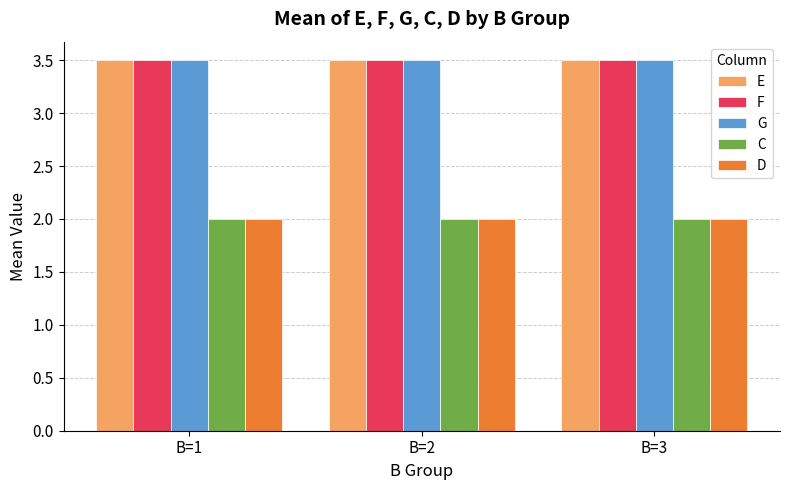

What are all the series names shown in the legend?

E, F, G, C, D